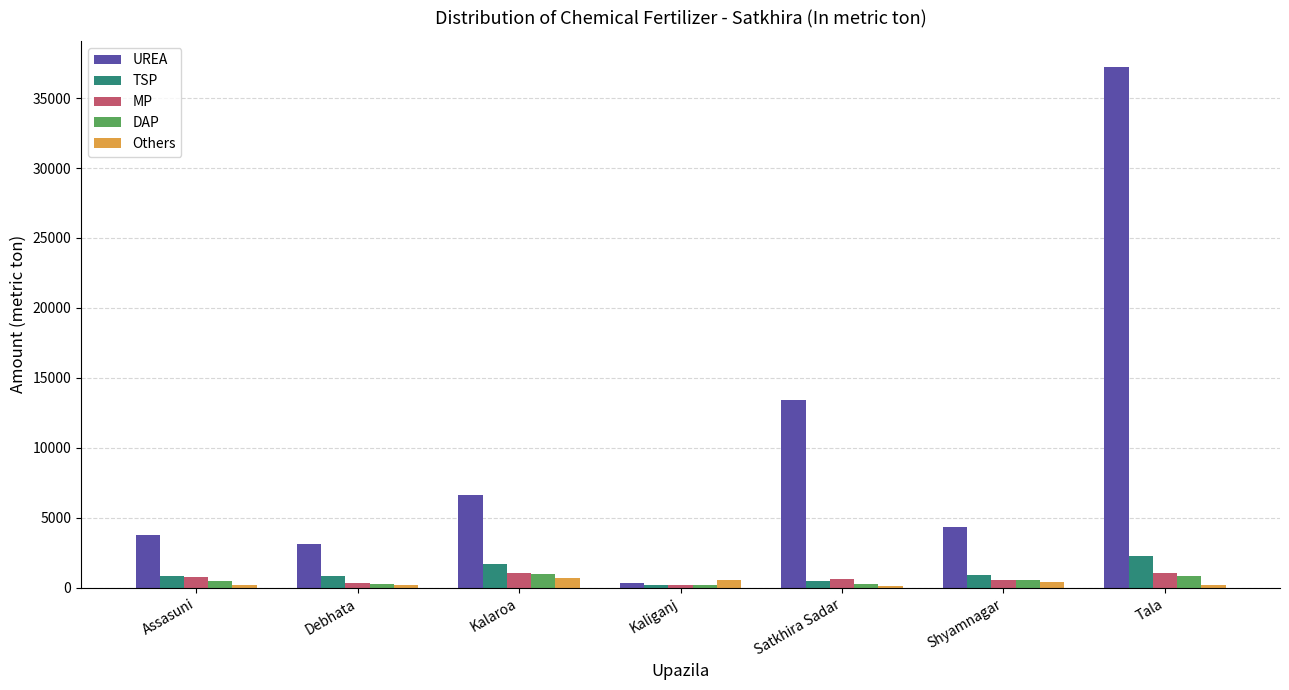

Which series has the largest range (max minus min)?

UREA